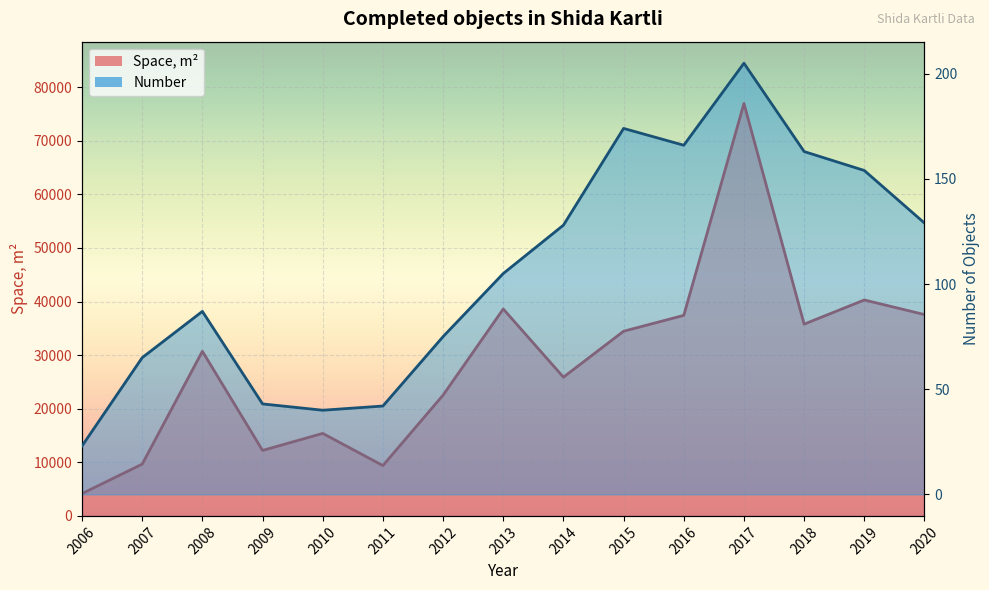

Rank the categories by Space, m2 value from highest to lowest.

2017, 2019, 2013, 2020, 2016, 2018, 2015, 2008, 2014, 2012, 2010, 2009, 2007, 2011, 2006